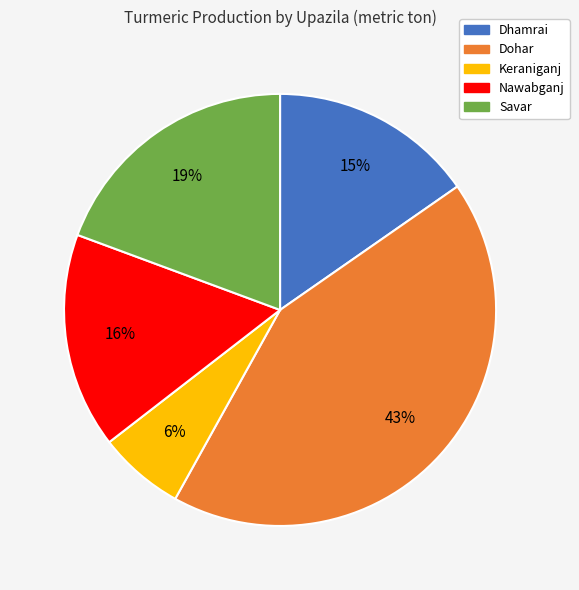

Which category has the biggest portion of the pie?

Dohar